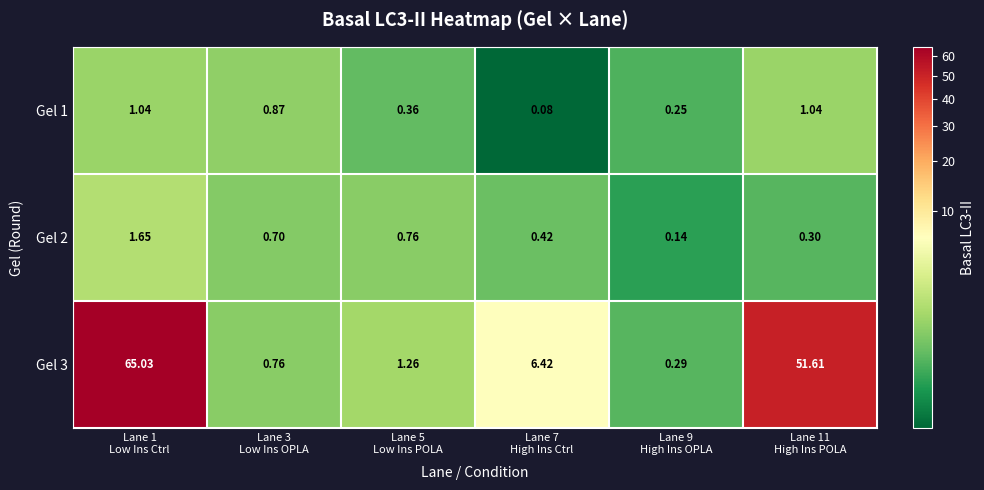

Reading left to right, what are all the values shown in this chart?

Gel 1: Lane 1
Low Ins Ctrl=1.0	Lane 3
Low Ins OPLA=0.9	Lane 5
Low Ins POLA=0.4	Lane 7
High Ins Ctrl=0.1	Lane 9
High Ins OPLA=0.2	Lane 11
High Ins POLA=1.0
Gel 2: Lane 1
Low Ins Ctrl=1.6	Lane 3
Low Ins OPLA=0.7	Lane 5
Low Ins POLA=0.8	Lane 7
High Ins Ctrl=0.4	Lane 9
High Ins OPLA=0.1	Lane 11
High Ins POLA=0.3
Gel 3: Lane 1
Low Ins Ctrl=65.0	Lane 3
Low Ins OPLA=0.8	Lane 5
Low Ins POLA=1.3	Lane 7
High Ins Ctrl=6.4	Lane 9
High Ins OPLA=0.3	Lane 11
High Ins POLA=51.6